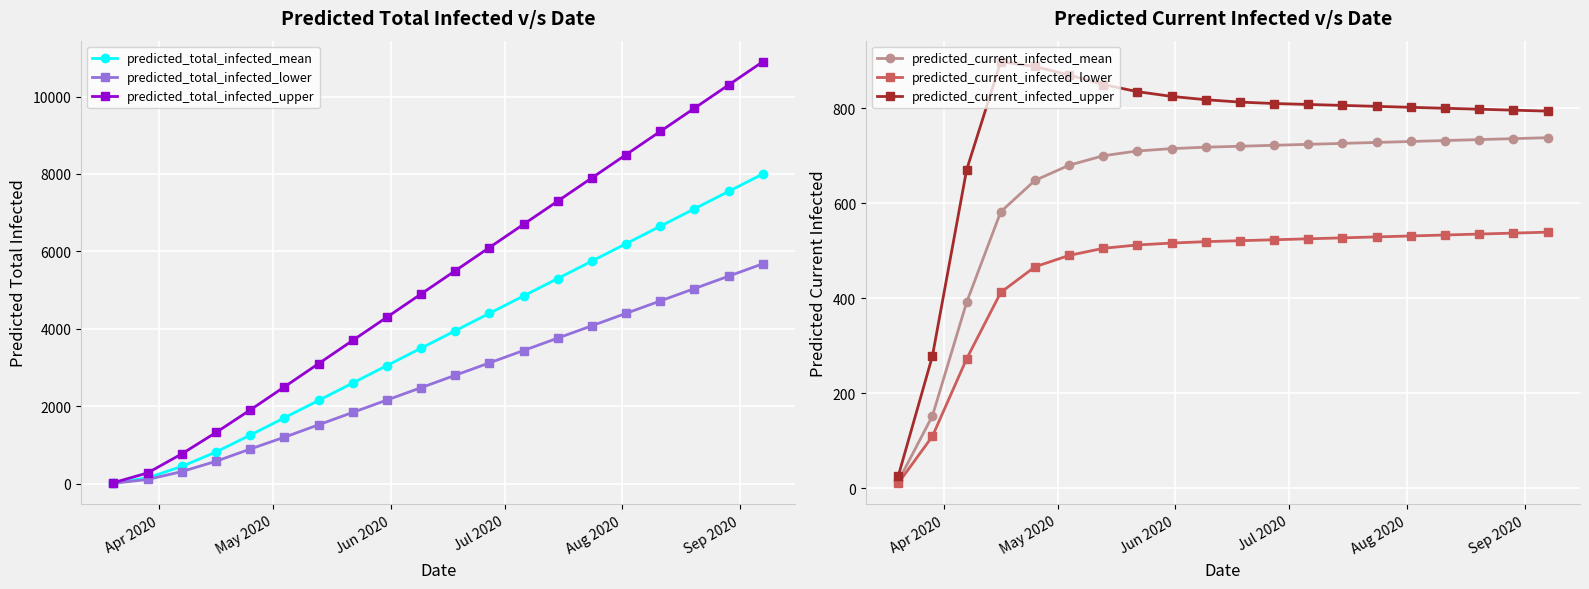

True or false: predicted_total_infected_upper has more than 0 points higher than both neighbors.

False